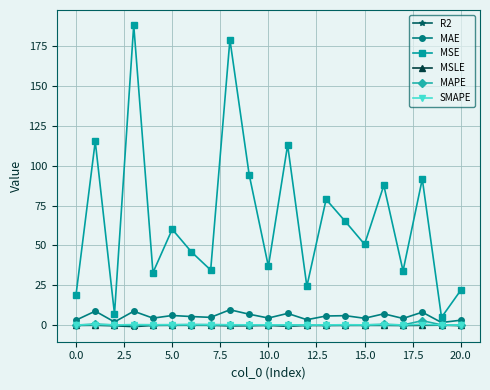

What is the value of the MAE point at the 7th from the left?

5.5